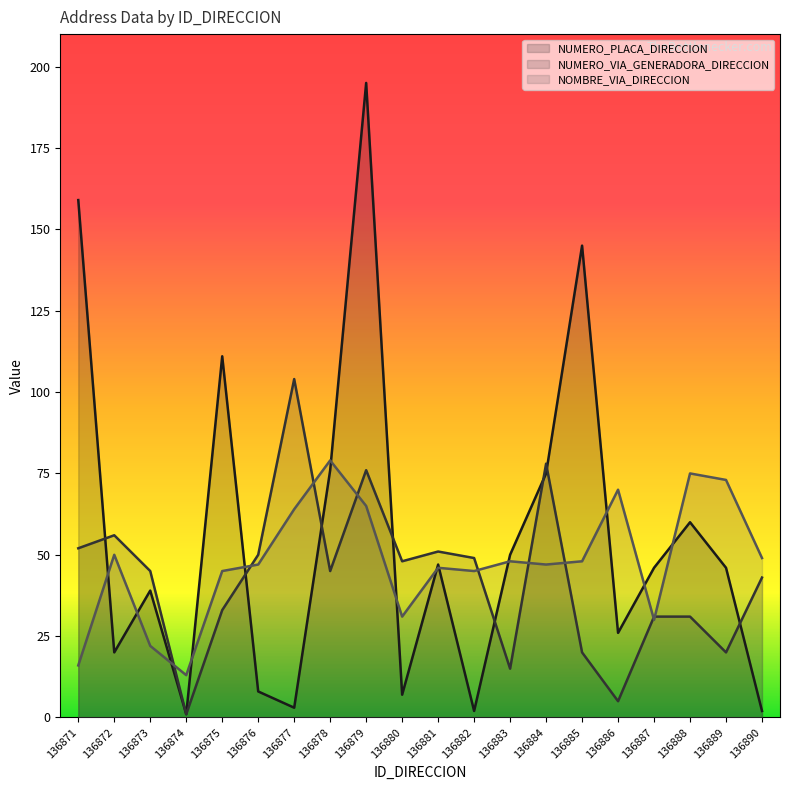

Which has a higher value, 136881 or 136875?

136875